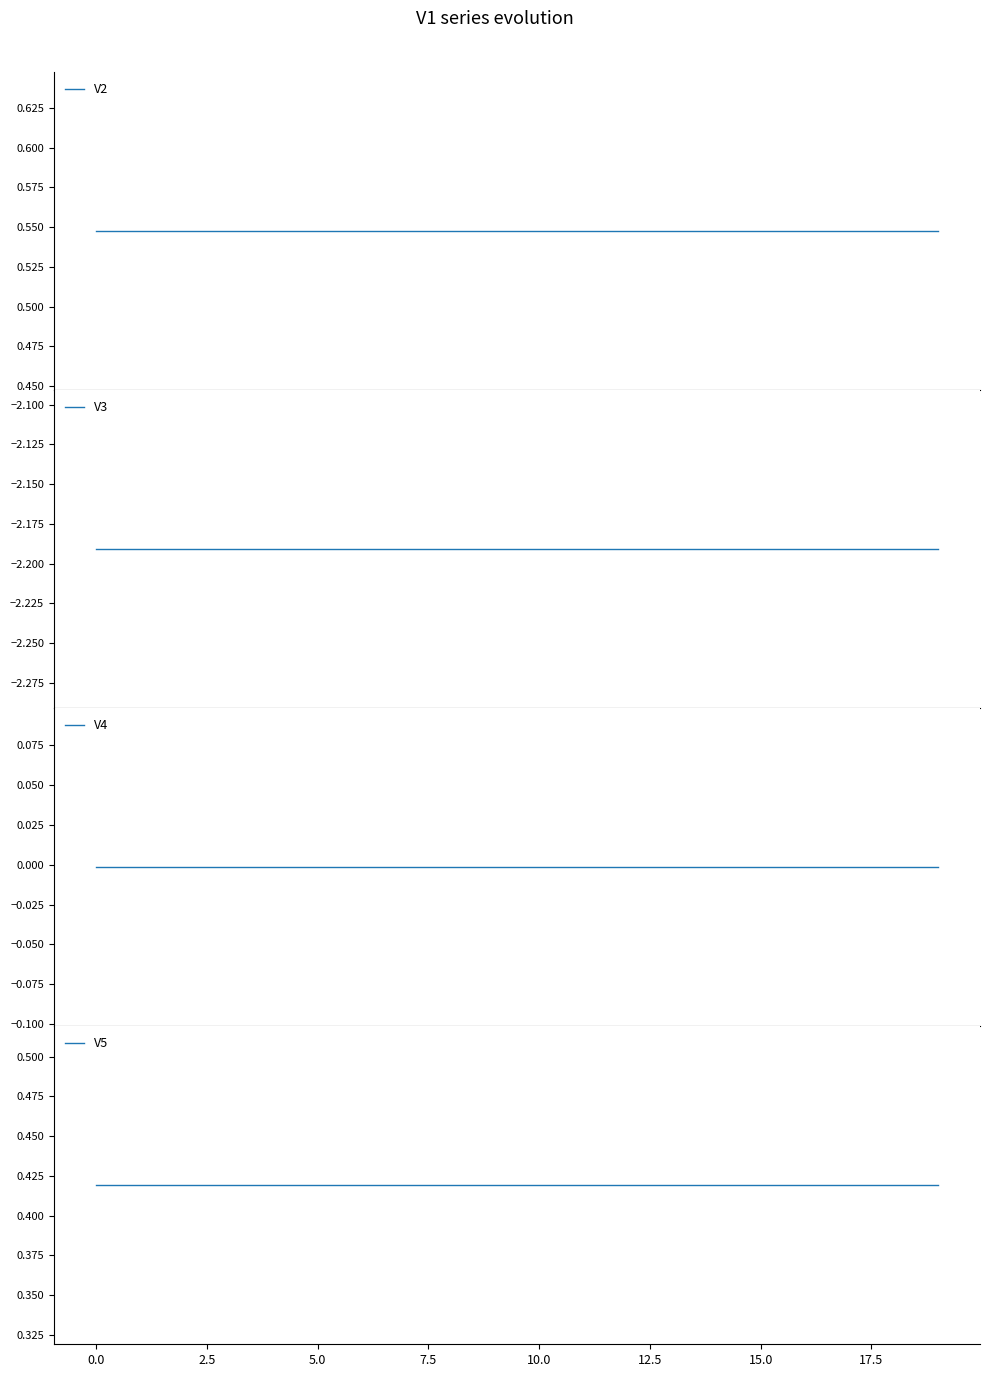

What is the minimum value for V5?

0.4